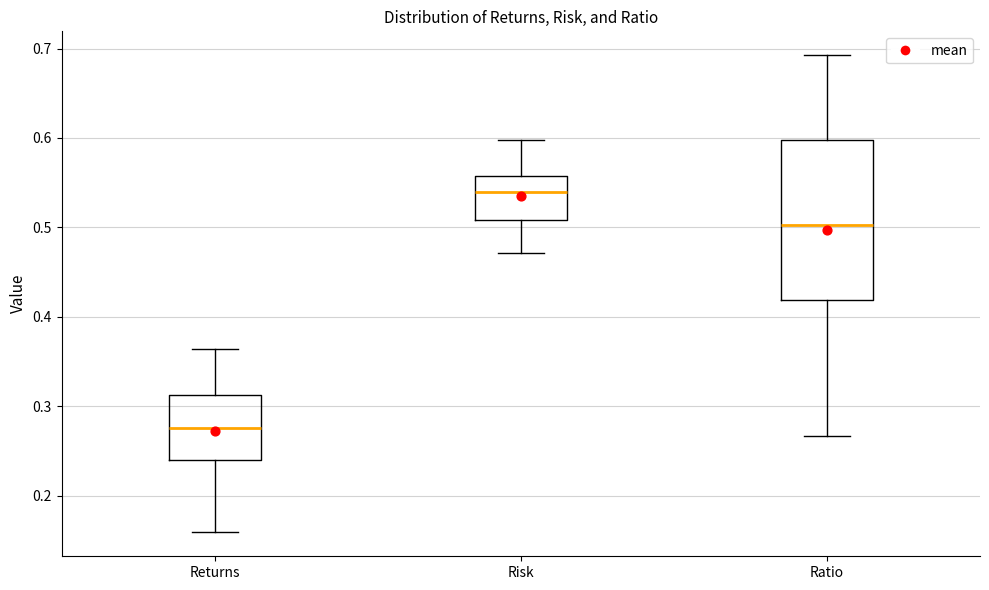

Comparing the boxes themselves (not the whiskers), which one is the tallest?

Ratio